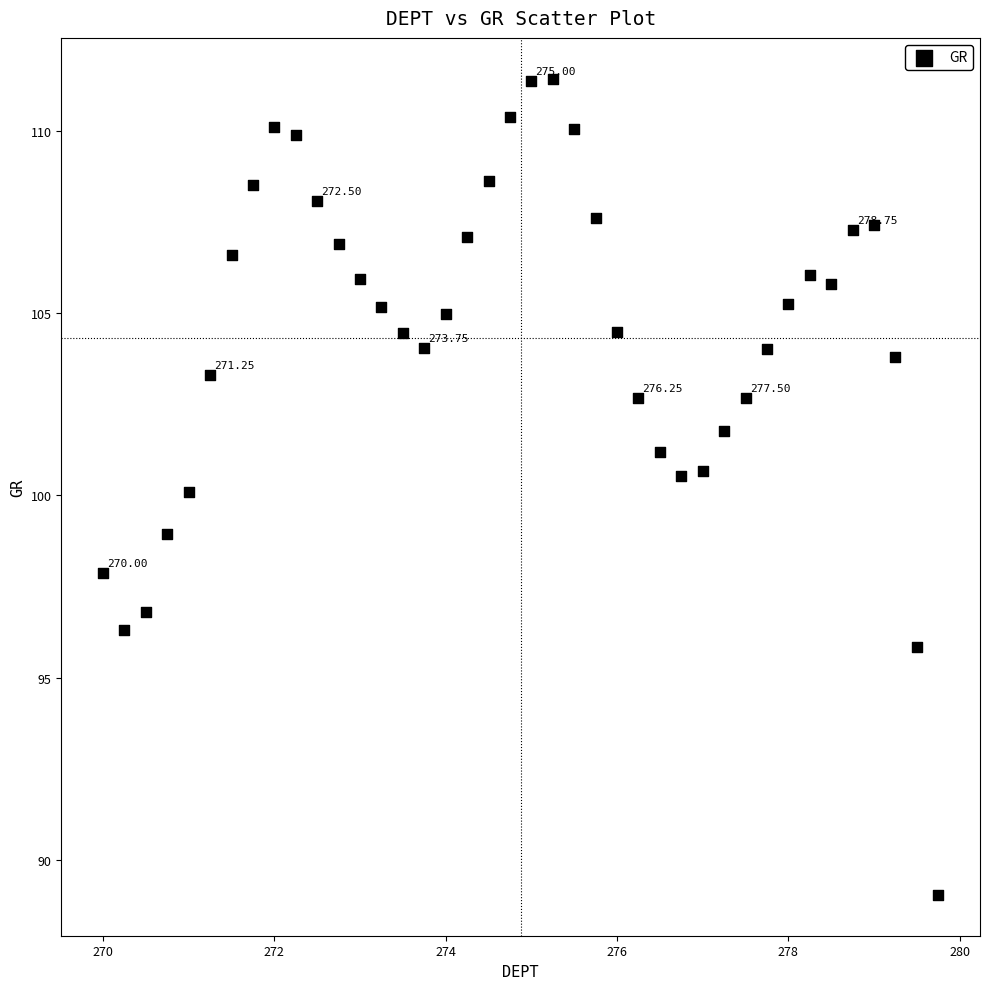

What is the range of X values (max minus min)?

9.8